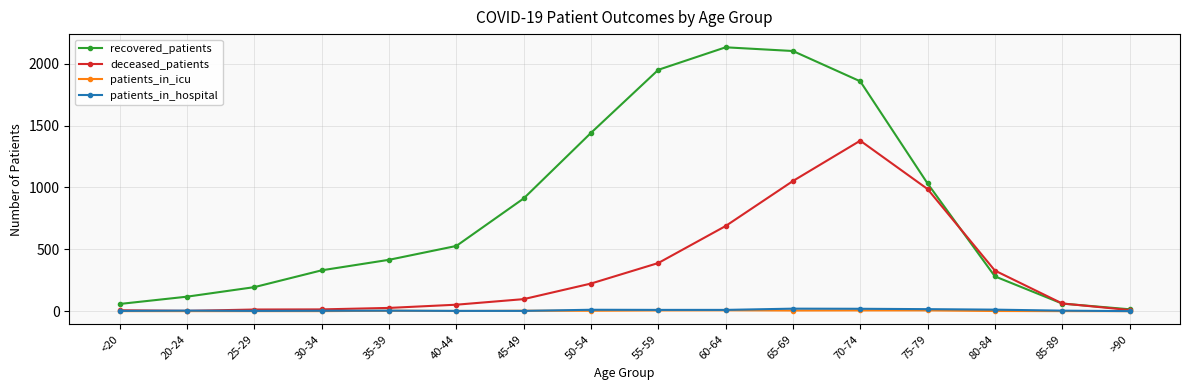

At which category is the sum across all series the highest?

70-74